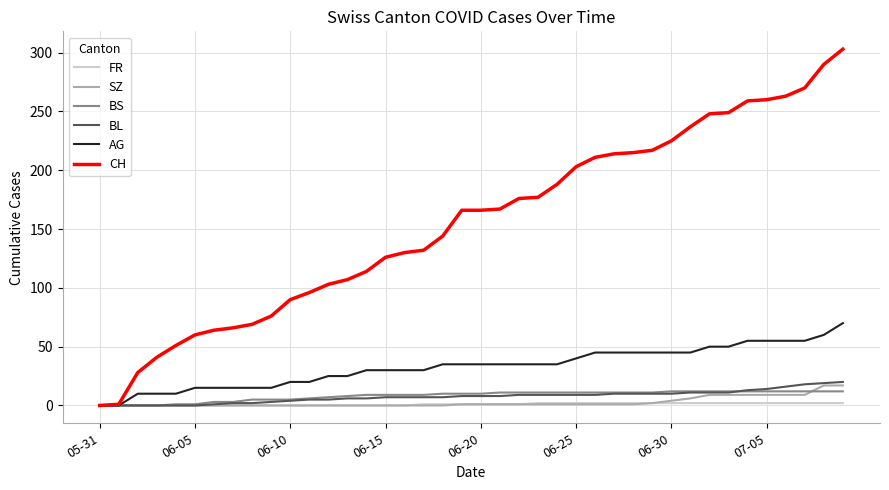

Which series has the largest range (max minus min)?

CH